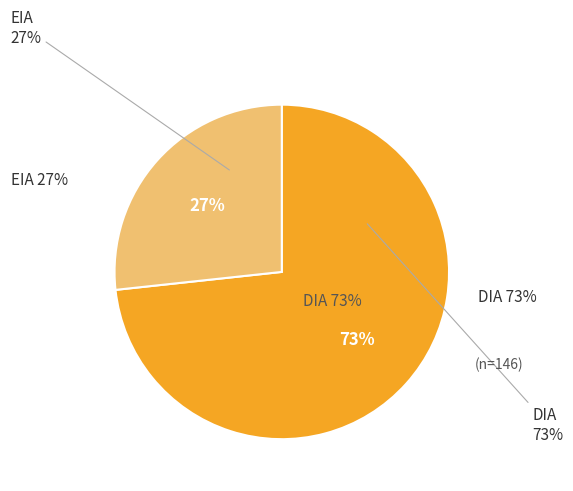

The DIA slice represents 58% of the pie. True or false?

False